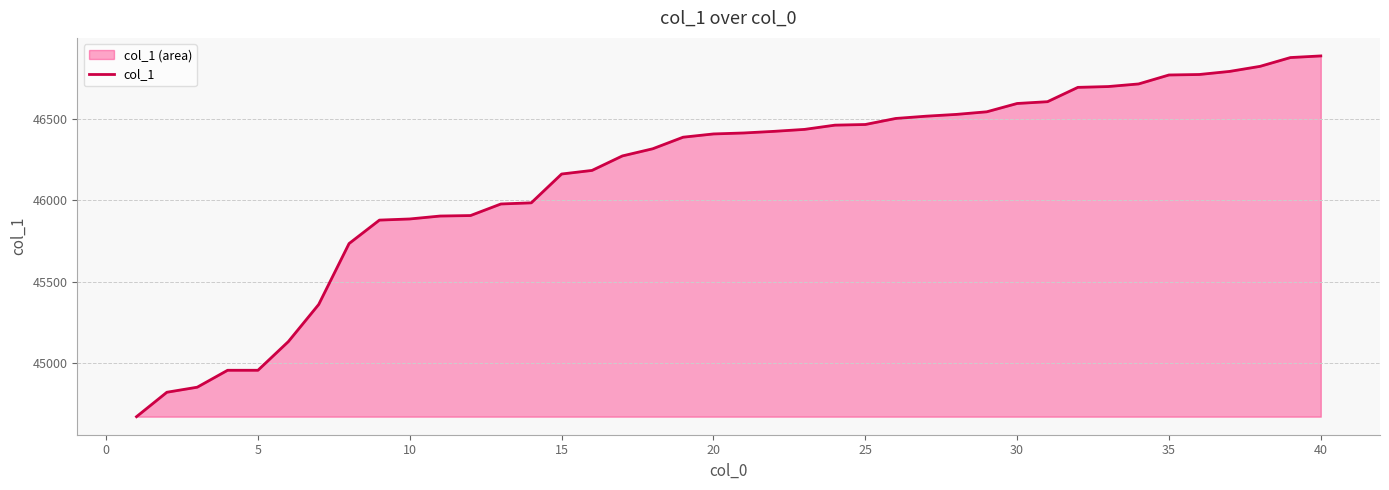

What is the difference between the maximum and minimum values?

2215